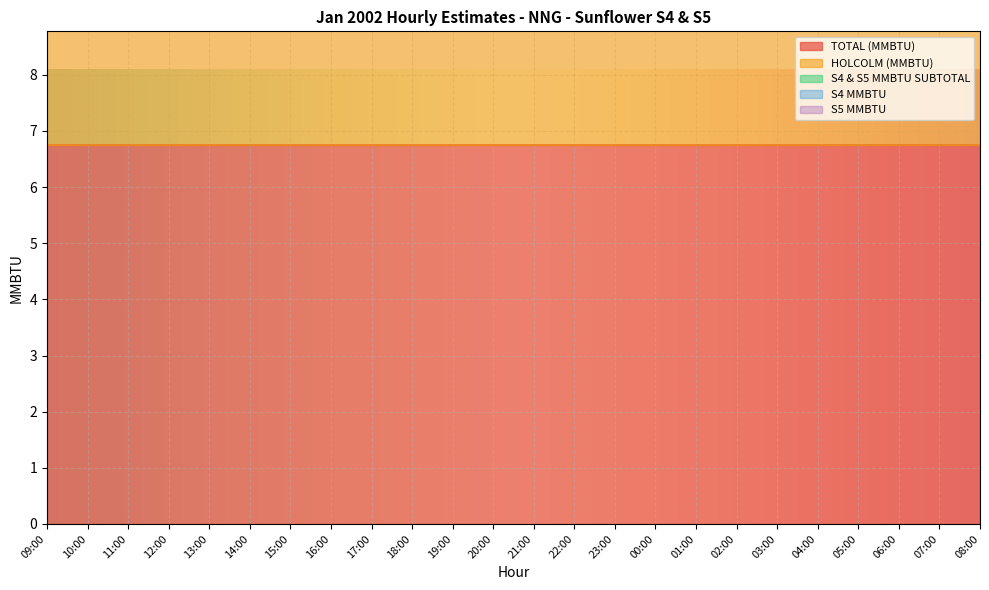

True or false: HOLCOLM (MMBTU) and S5 MMBTU cross at least once.

False